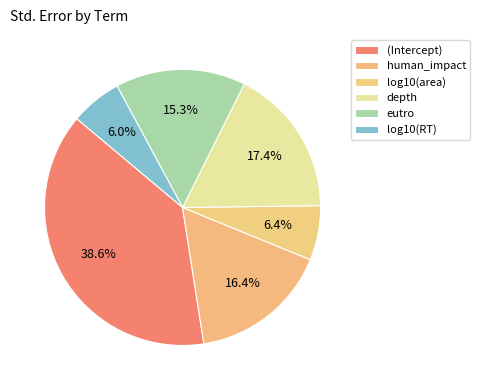

True or false: human_impact accounts for 2% of the total.

False